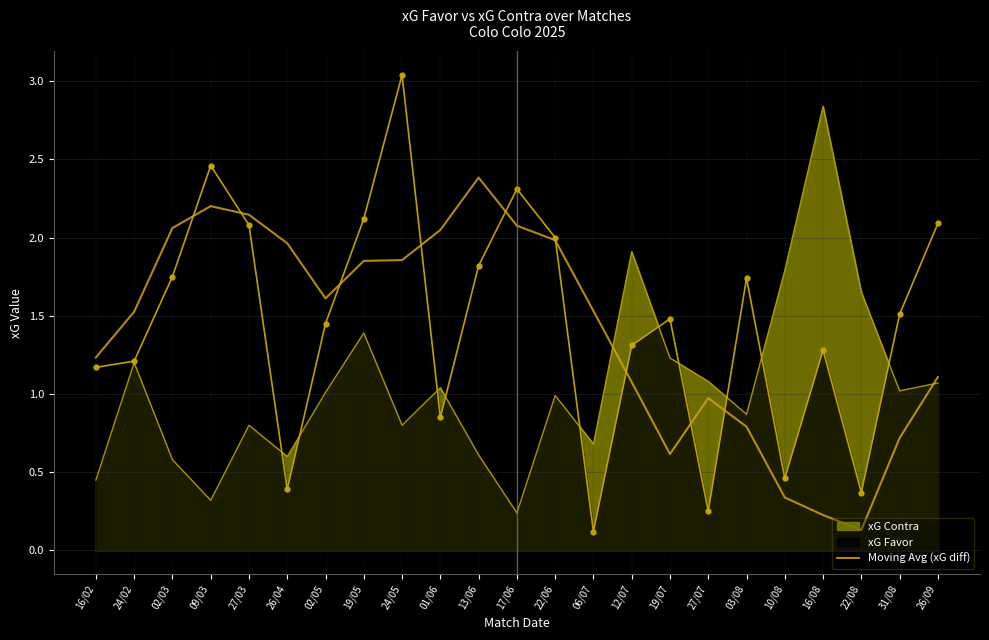

Which series has the largest range (max minus min)?

xG Favor